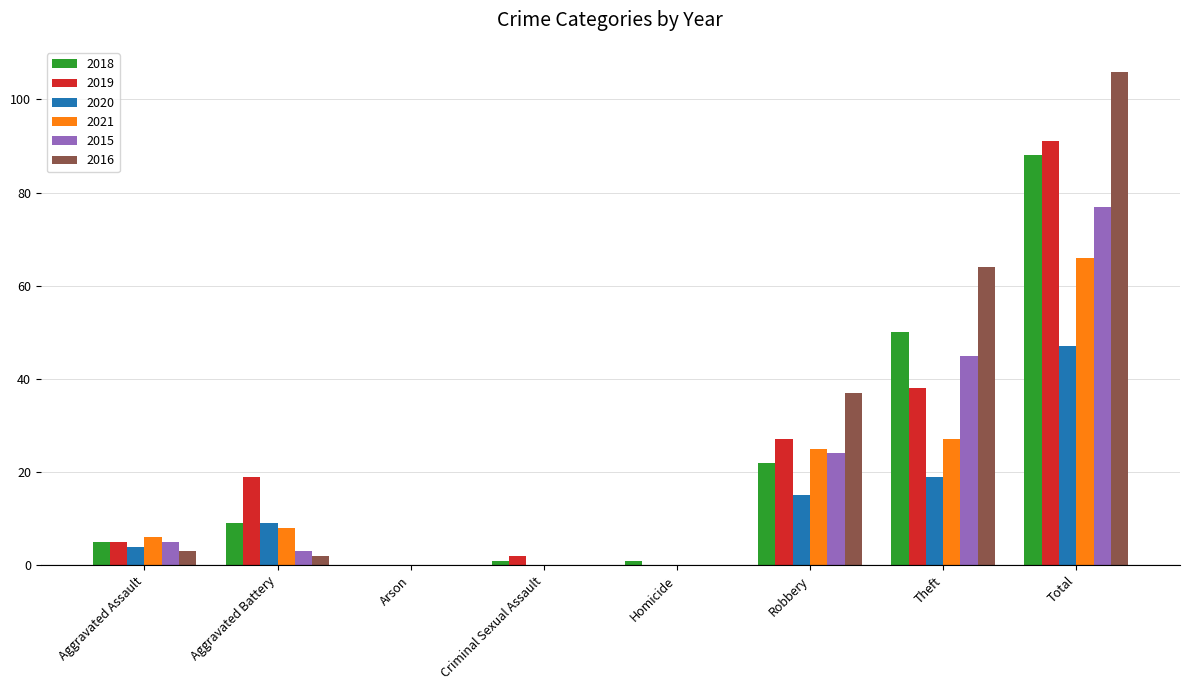

Which series has the largest range (max minus min)?

2016